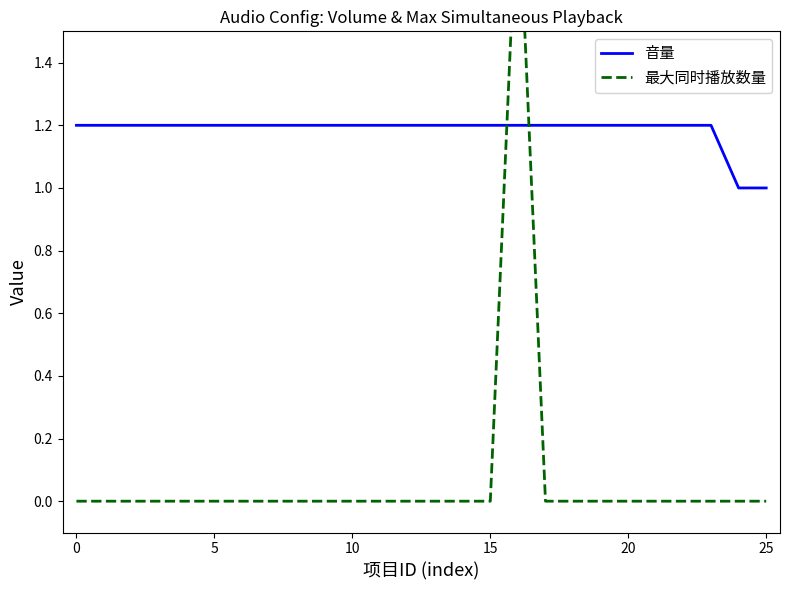

What is the lowest value of the 音量 series?

1.0